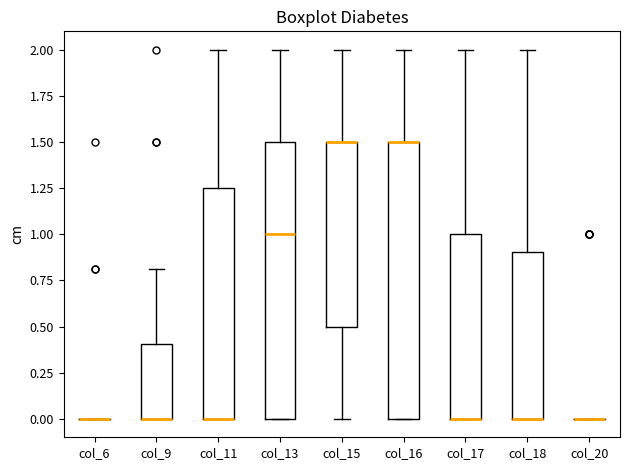

Where does the upper whisker of the box for col_15 end on the y-axis? The values are not printed on the chart, so give them approximately, as read against the axis.

2.00